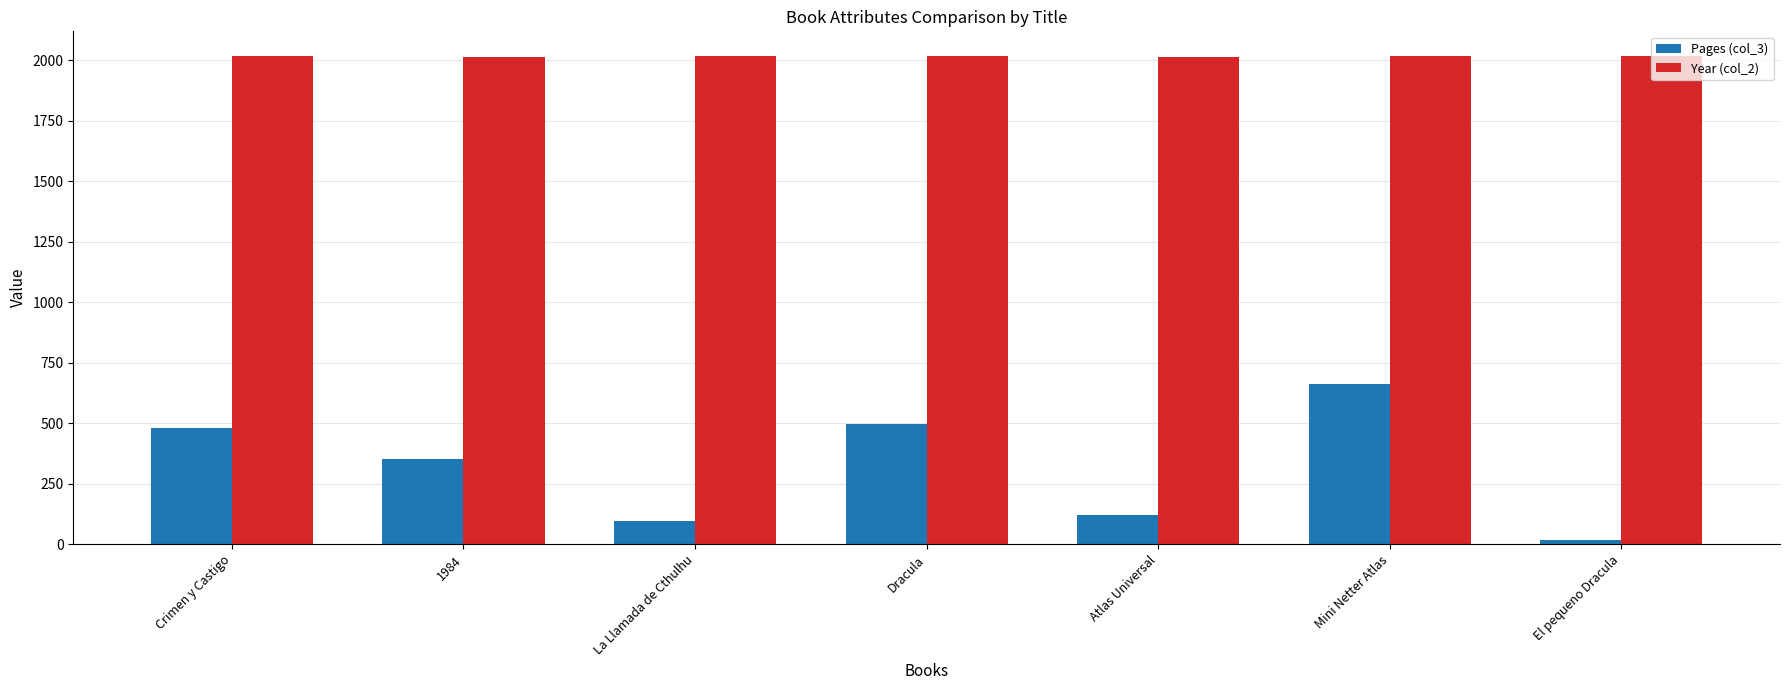

What is the sum of all Year (col_2) values?

14117